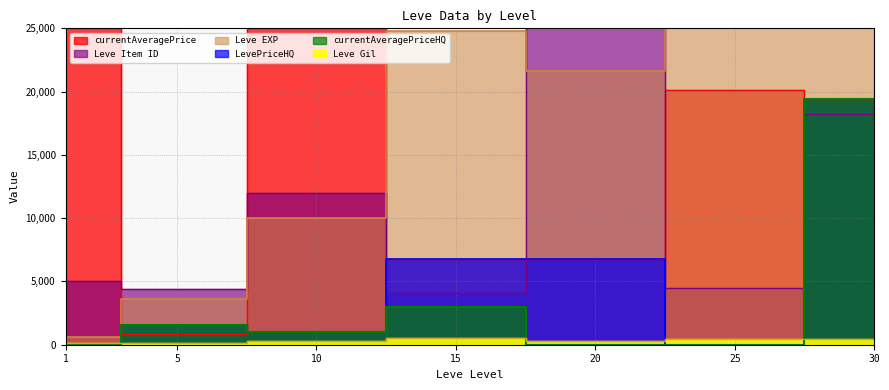

Which series has the largest total across all categories?

Leve EXP